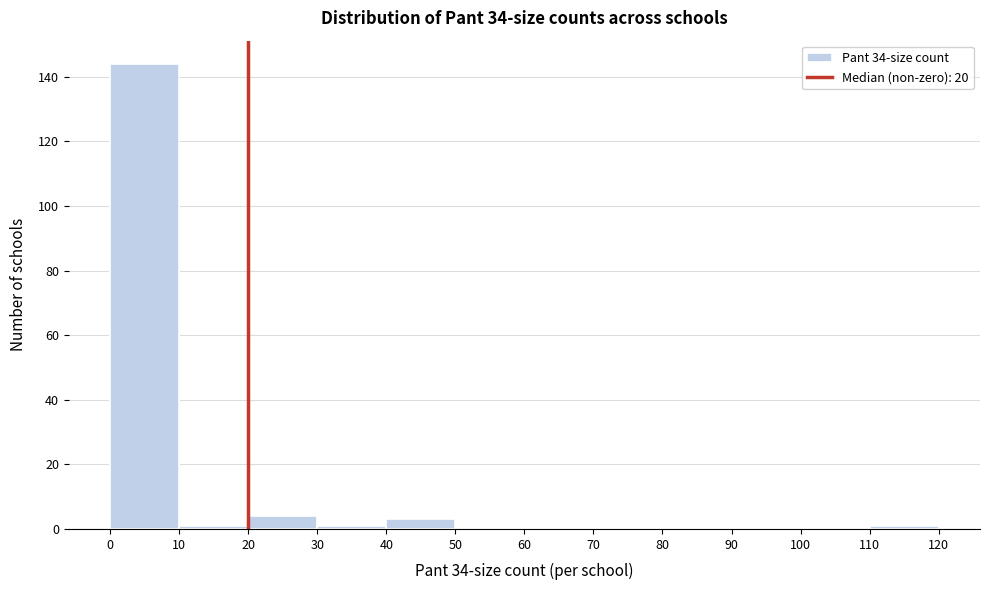

Reading left to right, list every bar in this chart as the range it spans on the x-axis followed by its height. The values are not printed on the chart, so give them approximately, as read against the axis.

0 to 10: 144
10 to 20: under 2
20 to 30: 4
30 to 40: under 2
40 to 50: 4
50 to 60: 0
60 to 70: 0
70 to 80: 0
80 to 90: 0
90 to 100: 0
100 to 110: 0
110 to 120: under 2